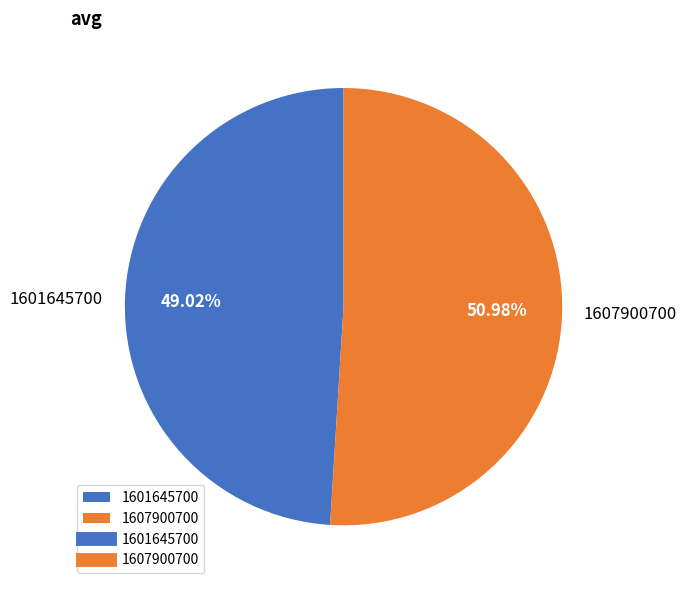

Between 1601645700 and 1607900700, which is larger?

1607900700